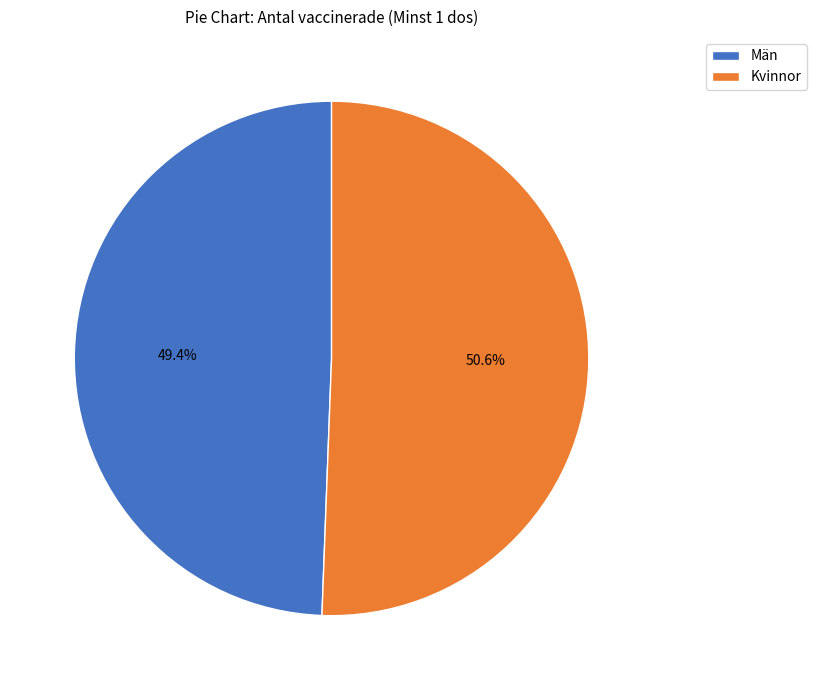

To the nearest percent, what portion does Kvinnor represent?

51%